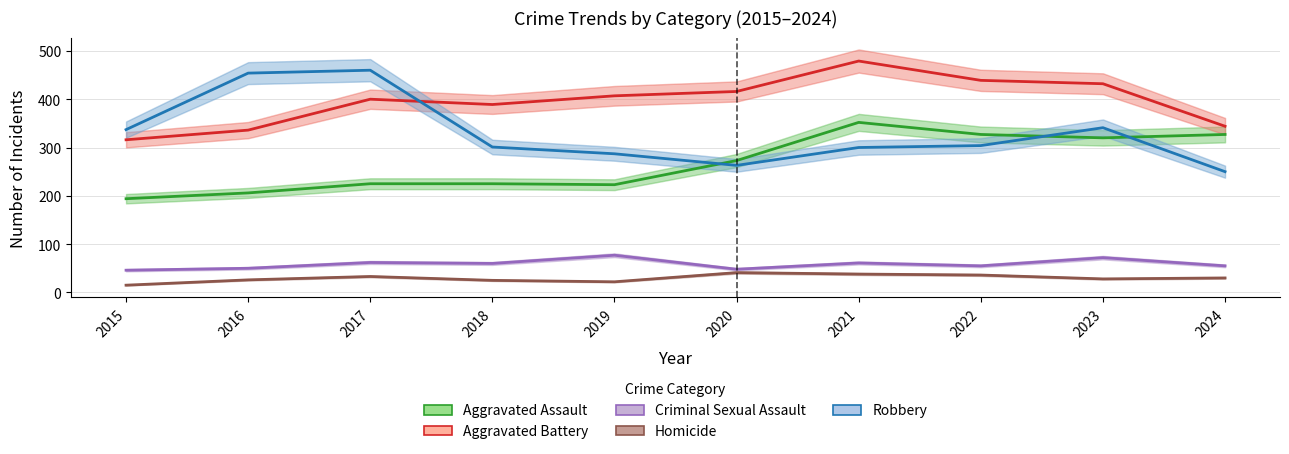

What is the sum of the Robbery values at 2020 and 2018?

564